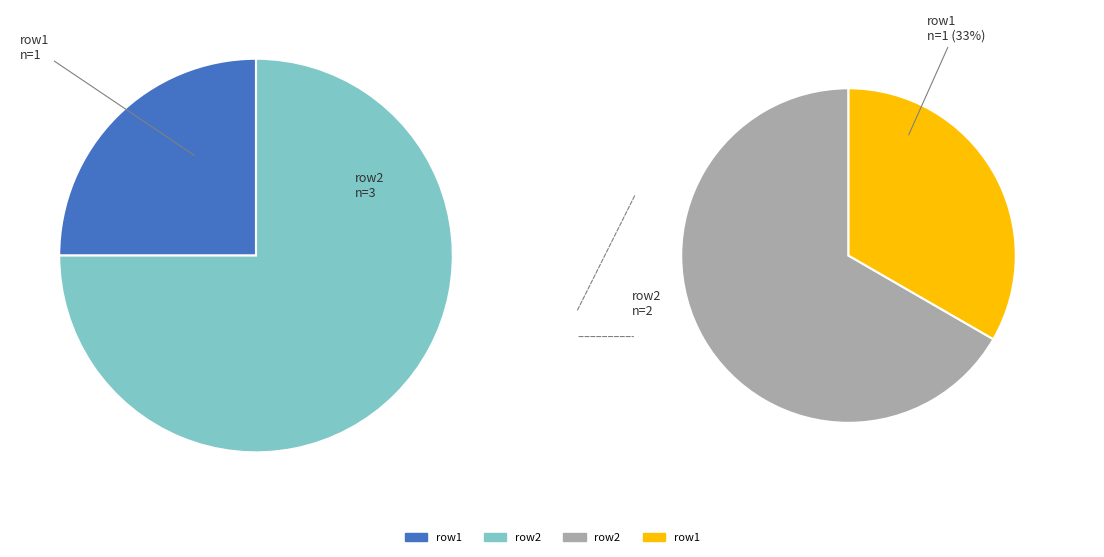

Is row1 the majority of the pie?

No